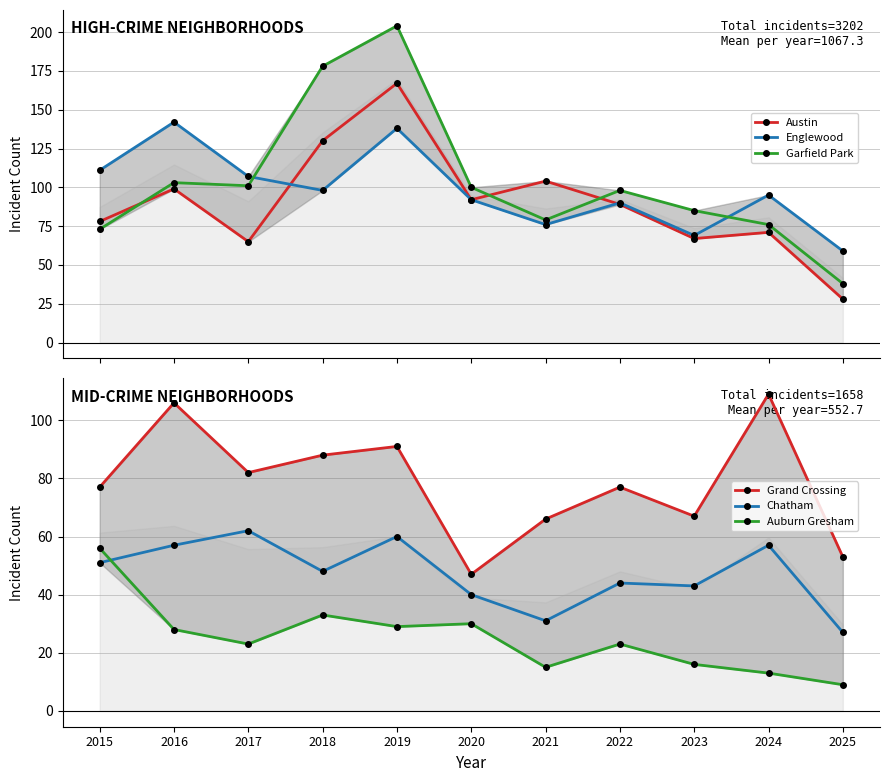

What is the maximum value shown in the chart?

204